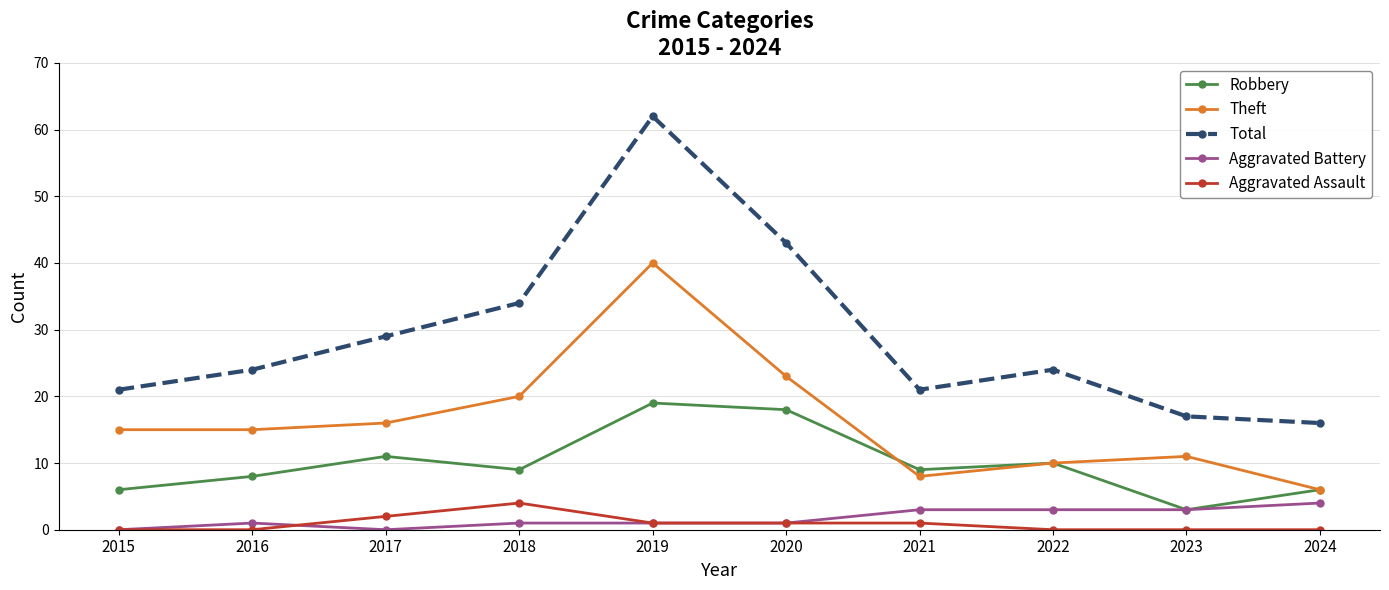

What is the minimum value for Total?

16